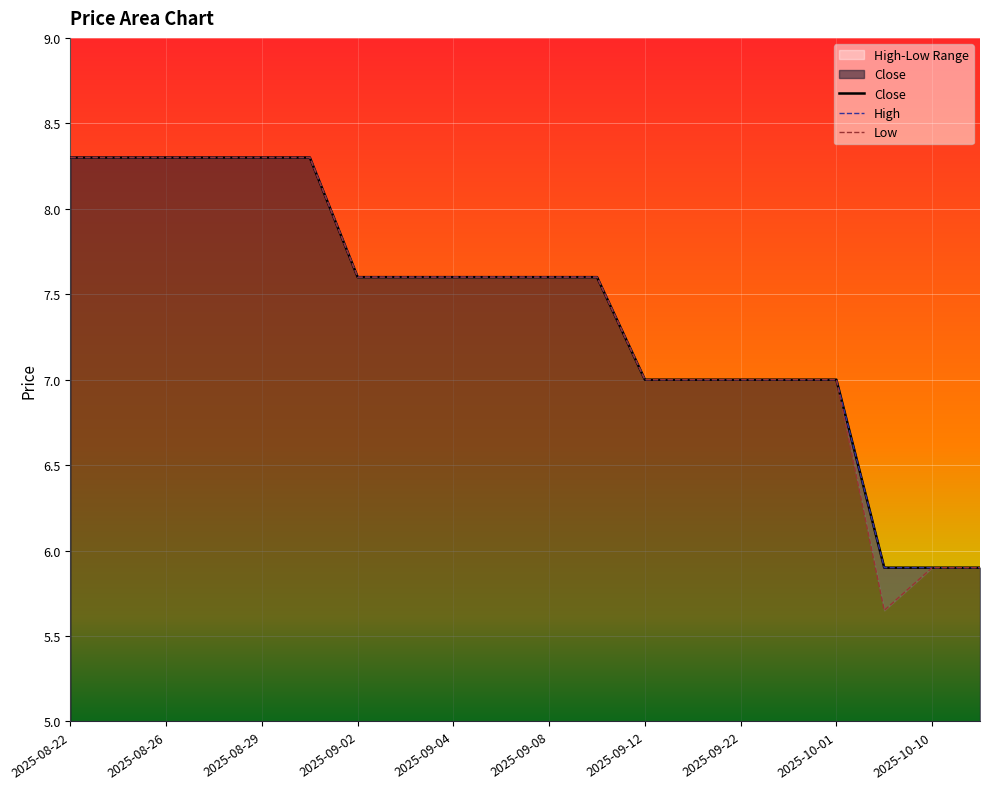

True or false: Low and High intersect in this chart.

False